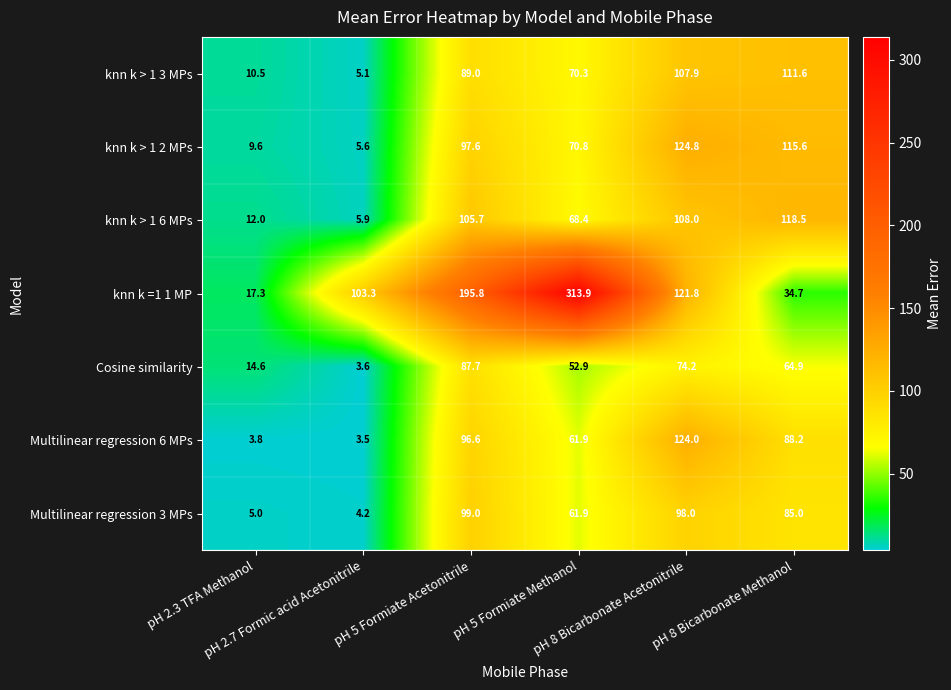

Which series has the widest spread of values?

knn k =1 1 MP